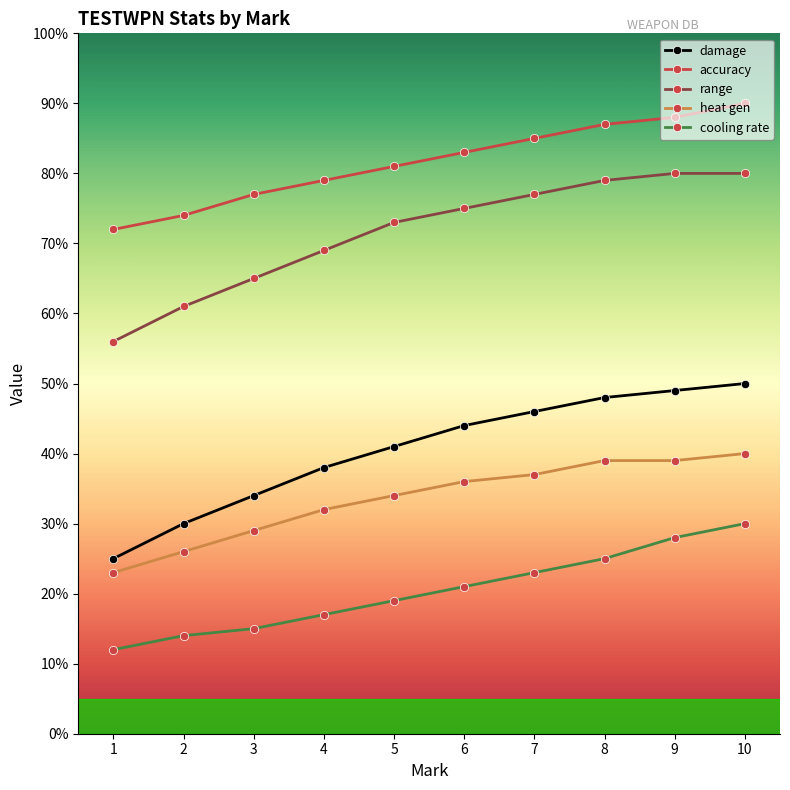

What is the average value of the heat gen series?

34